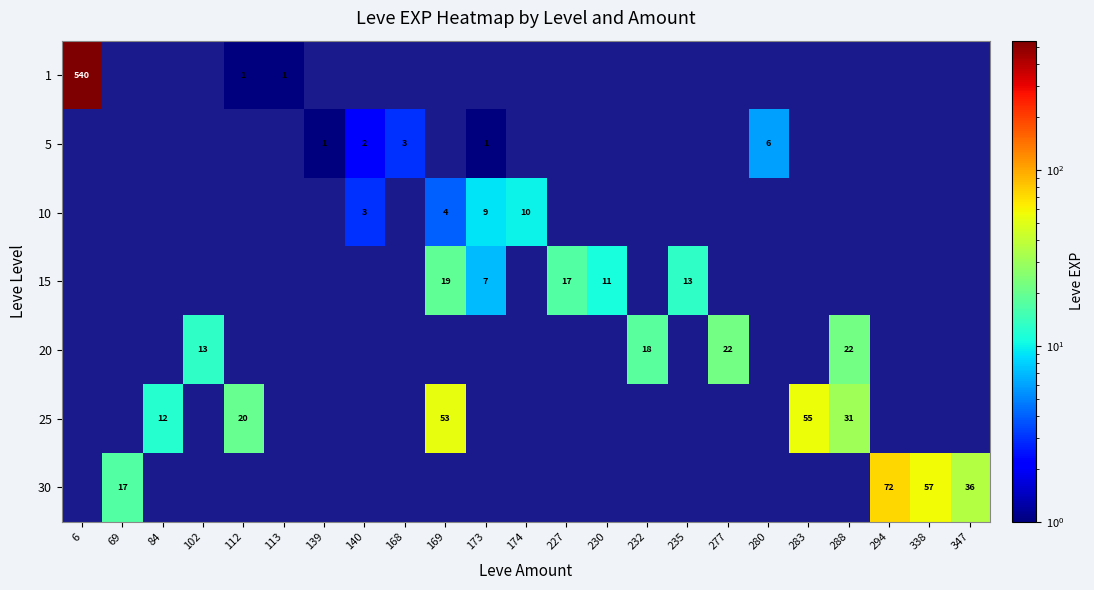

At which category is the sum across all series the highest?

6